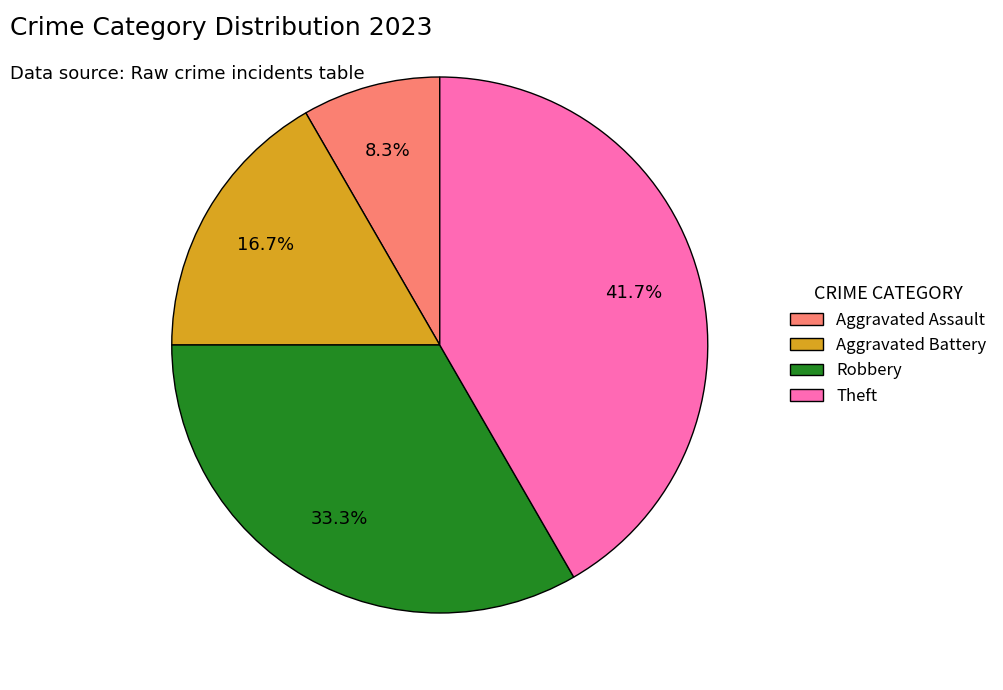

The Aggravated Battery slice represents 31% of the pie. True or false?

False